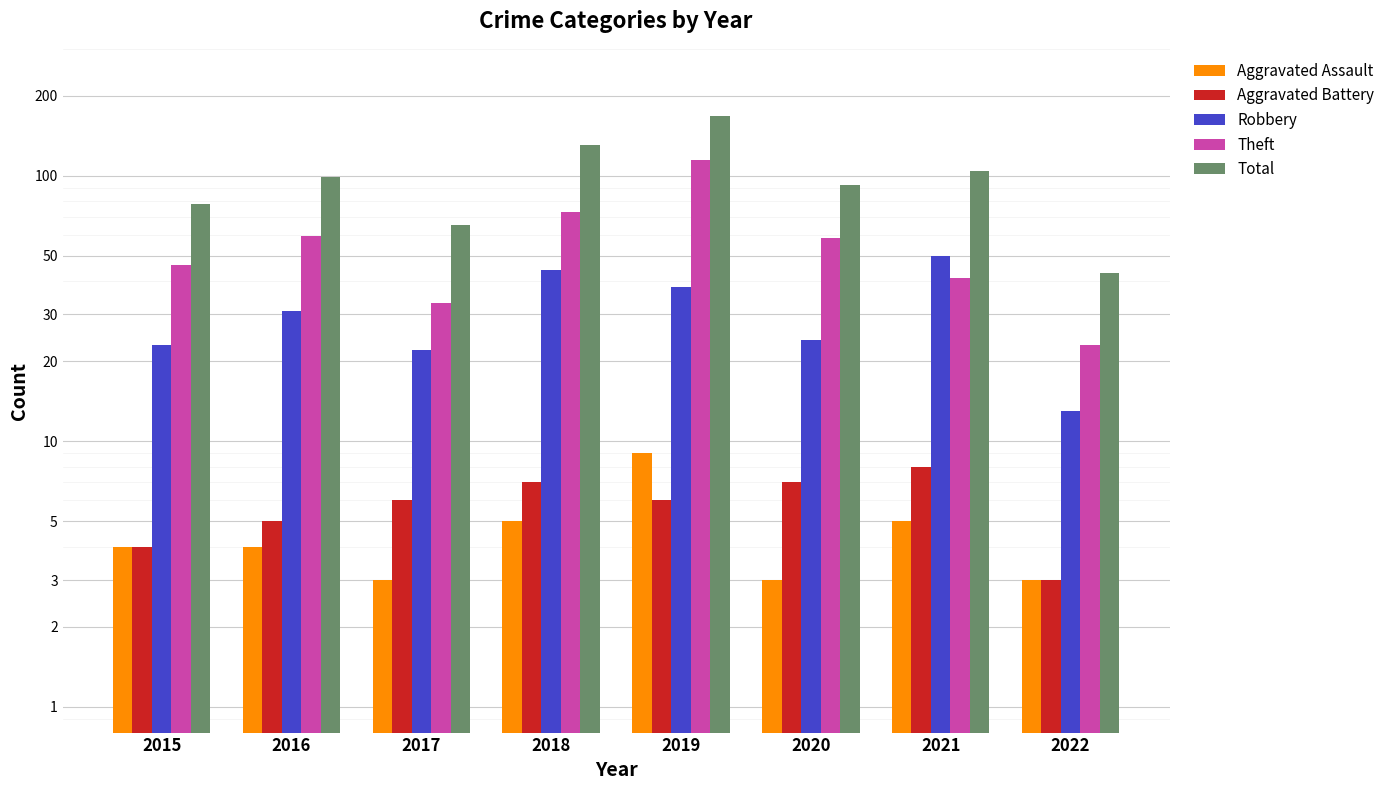

The value of Robbery at 2021 is 87. True or false?

False